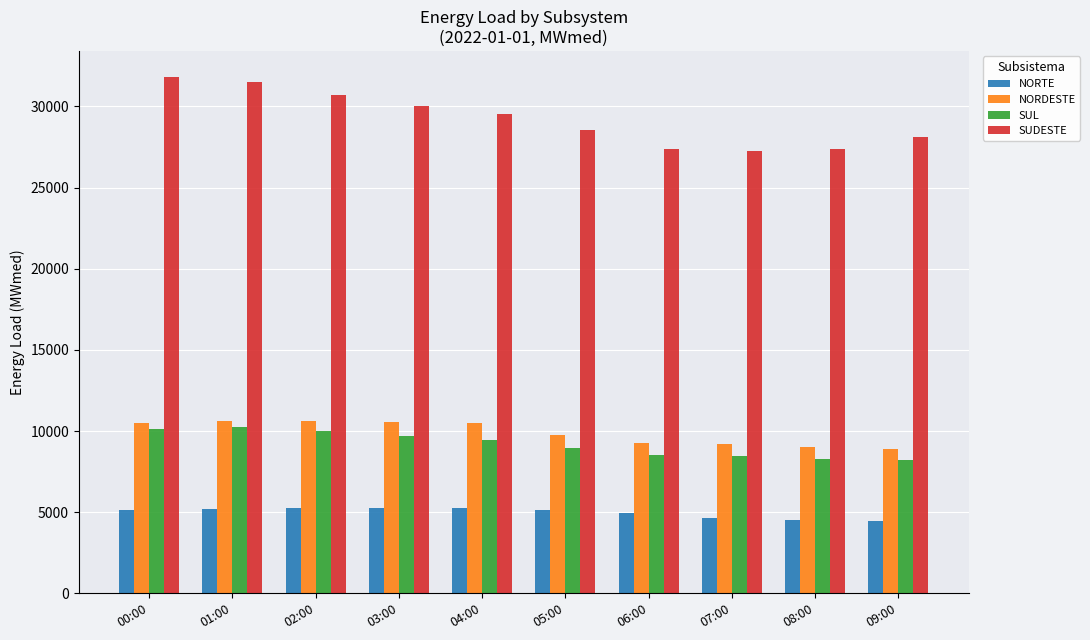

How many groups of bars are there?

10